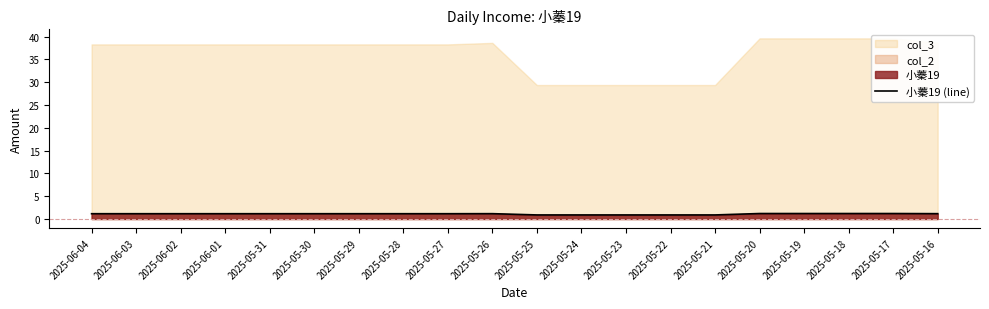

Reading left to right, what are all the values shown in this chart?

1.2	1.2	1.2	1.2	1.2	1.2	1.2	1.2	1.2	1.2	0.9	0.9	0.9	0.9	0.9	1.2	1.2	1.2	1.2	1.2